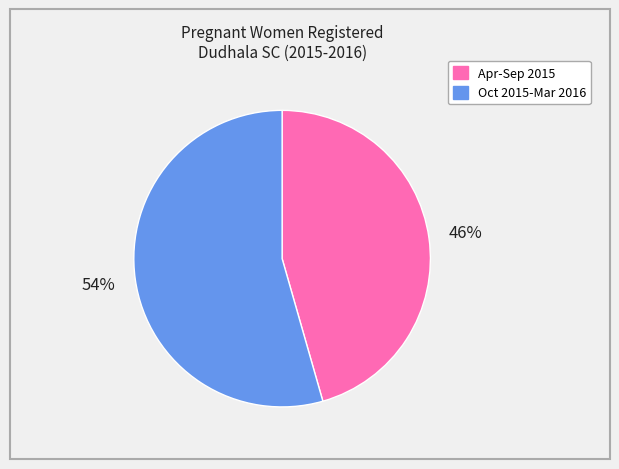

Is there a majority slice in this chart?

Yes